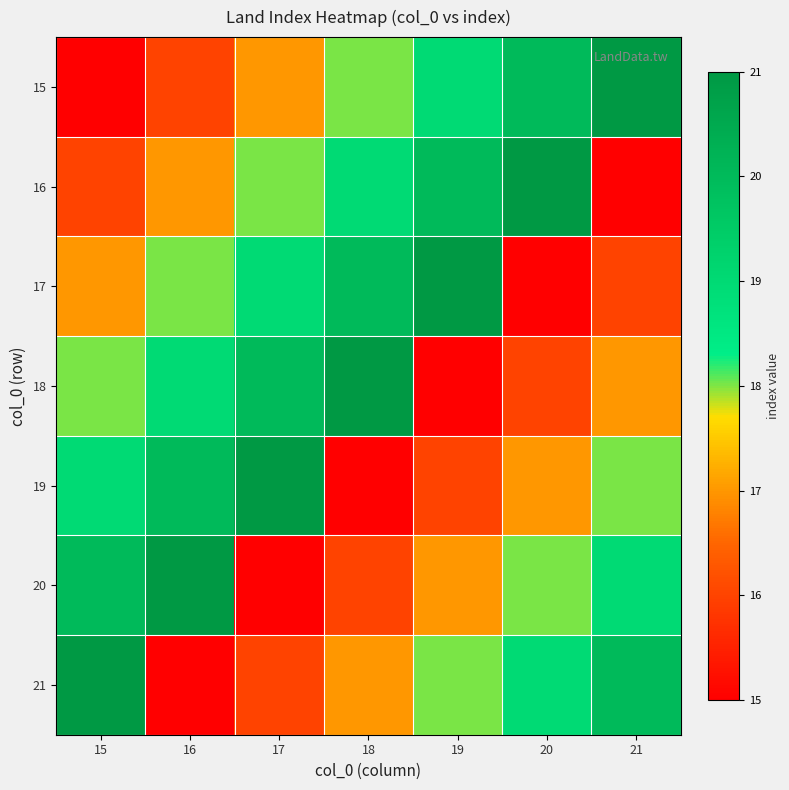

At which category is the sum across all series the highest?

15